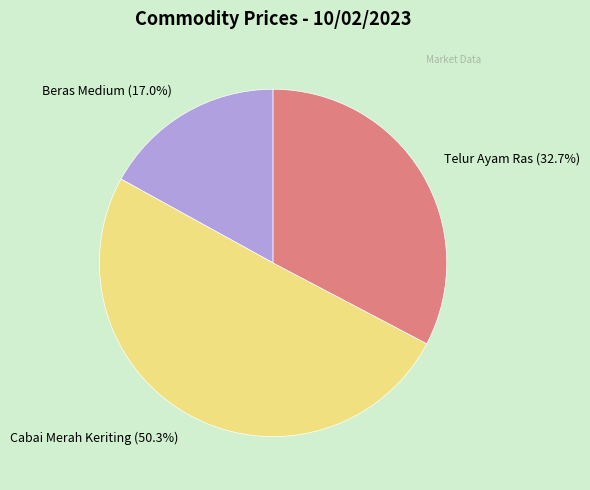

How many segments does this pie chart have?

3